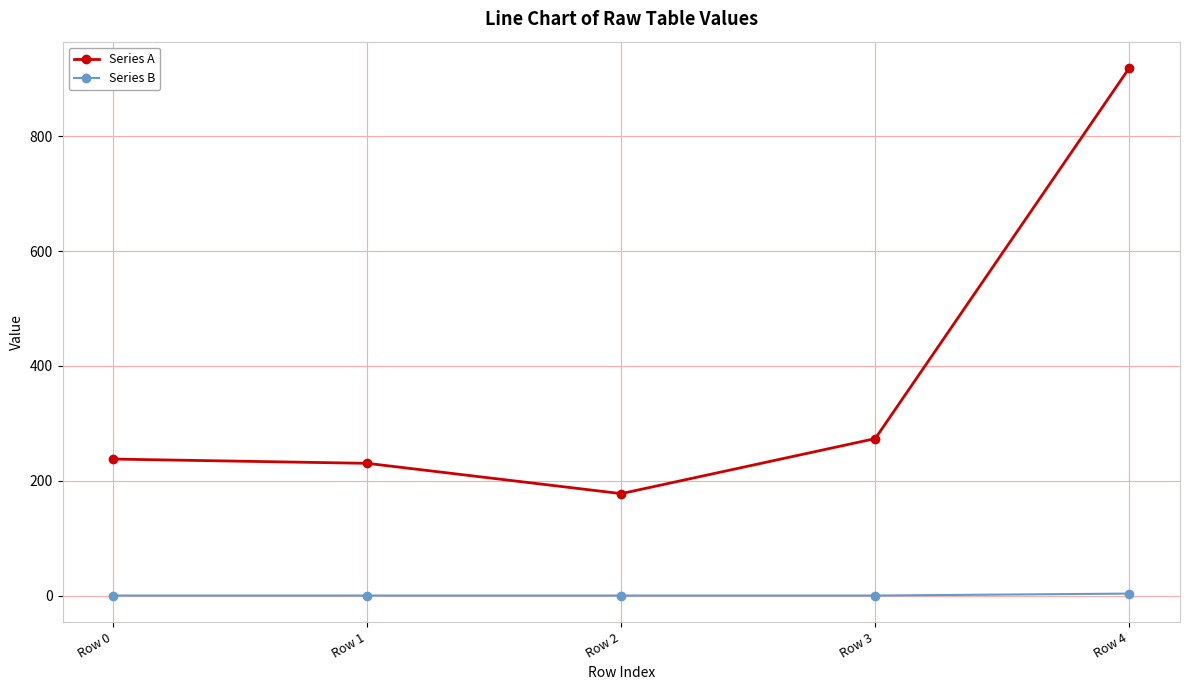

True or false: Series A has more than 2 points higher than both neighbors.

False